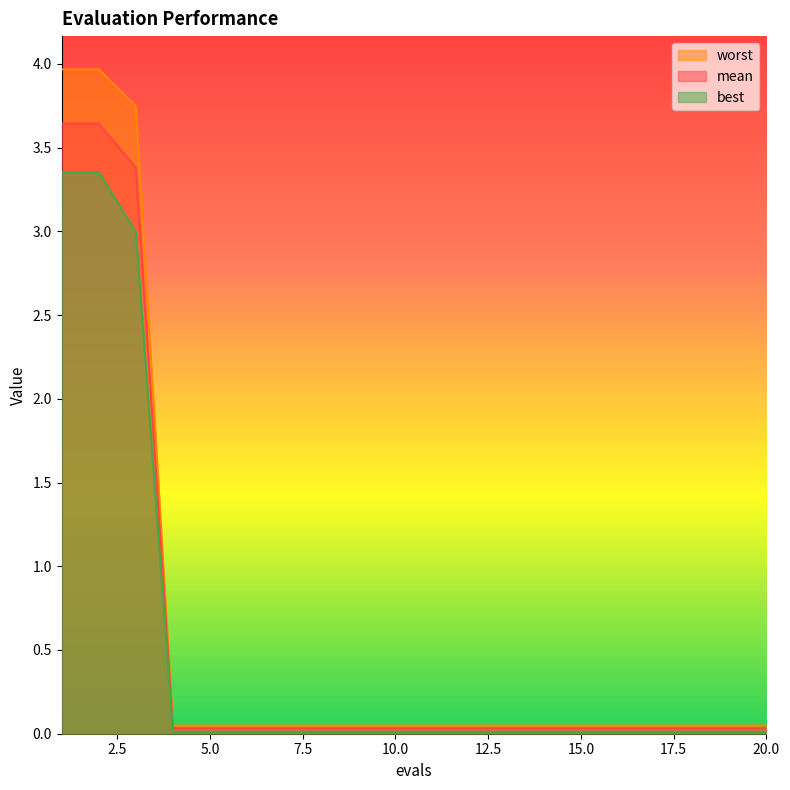

Does the chart display data point markers on the line(s)?

No